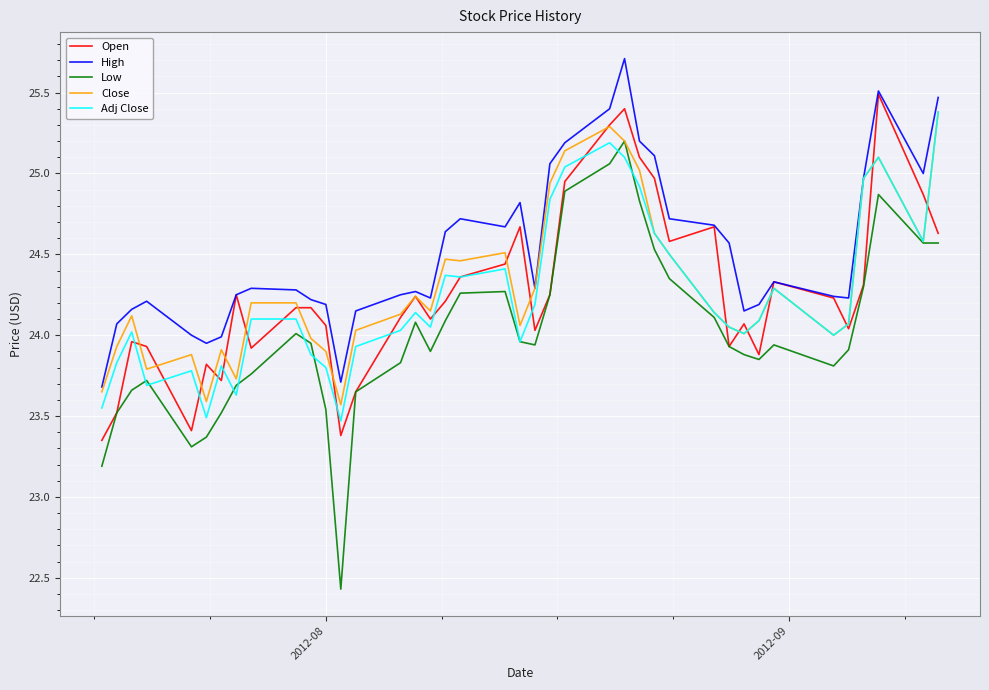

What is the minimum value for Low?

22.4